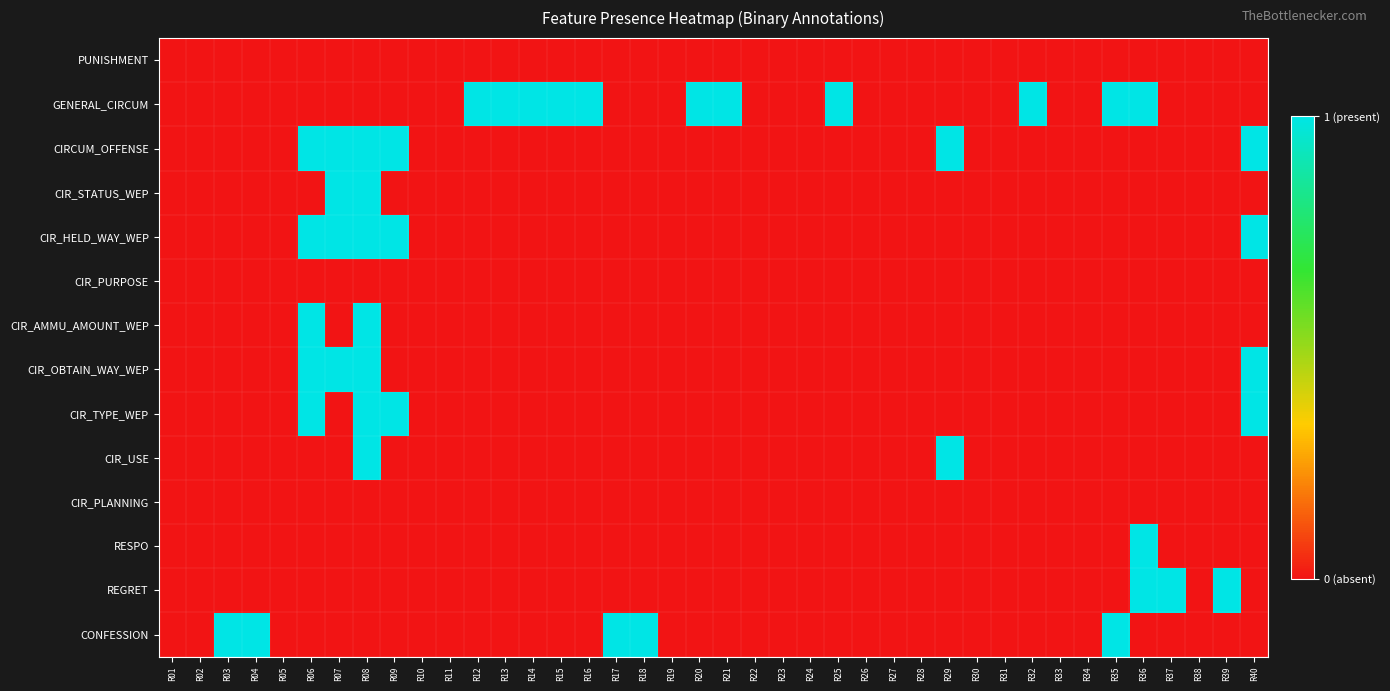

At which category does the chart reach its minimum across all series?

R01